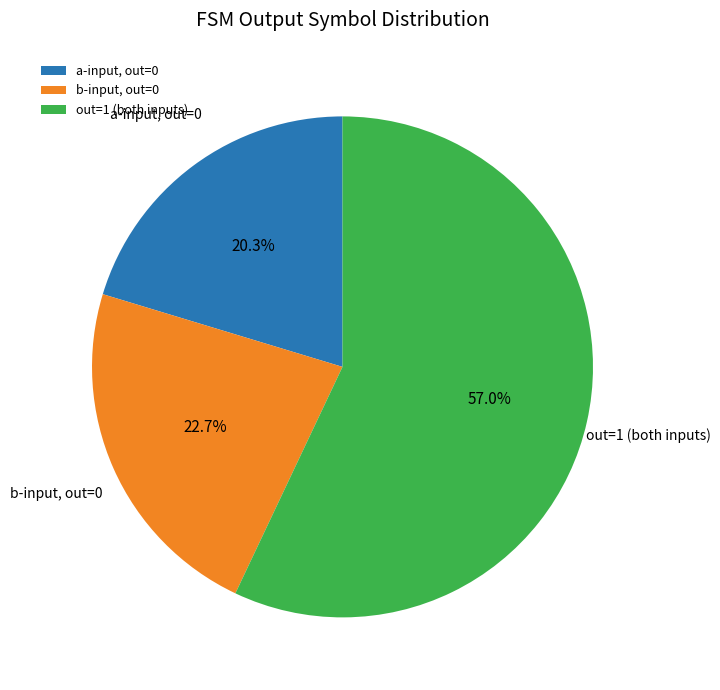

Approximately how many times larger is the value at out=1 (both inputs) compared to b-input, out=0?

2.5